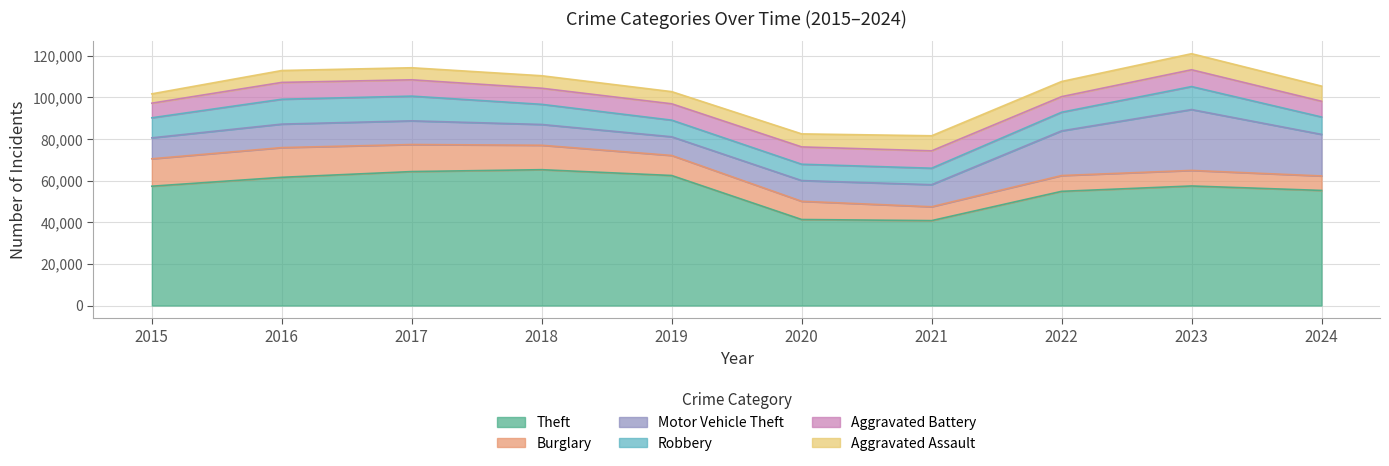

Which series has the largest range (max minus min)?

Theft